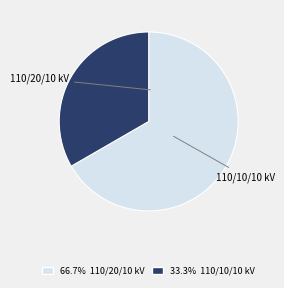

Is there a majority slice in this chart?

Yes